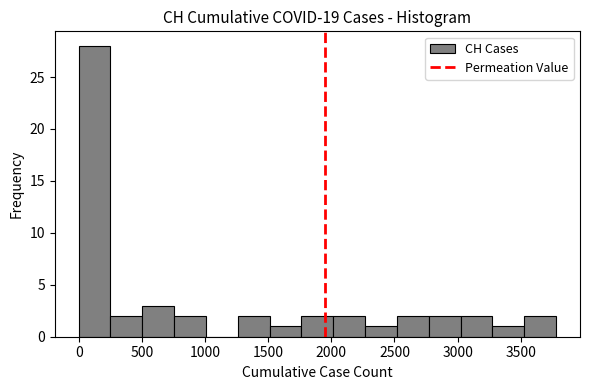

What is the height of the bar covering 2500 to 2750 on the x-axis? Neither the bar edges nor the heights are printed on the chart, so give them approximately, as read against the axes.

2